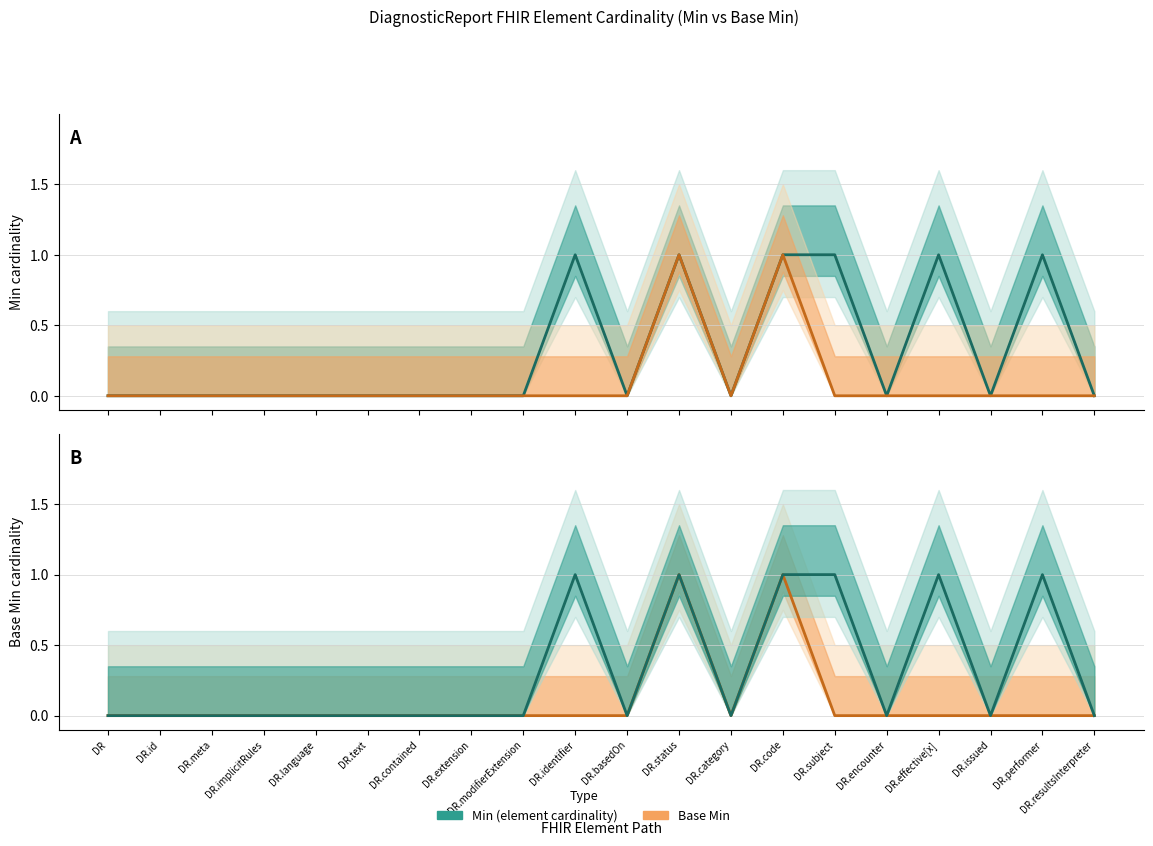

True or false: Min (element cardinality) and Base Min intersect in this chart.

False